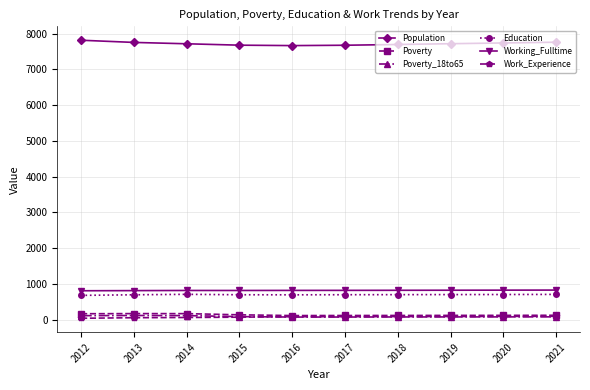

True or false: Population has a value of 12484 at 2020.

False